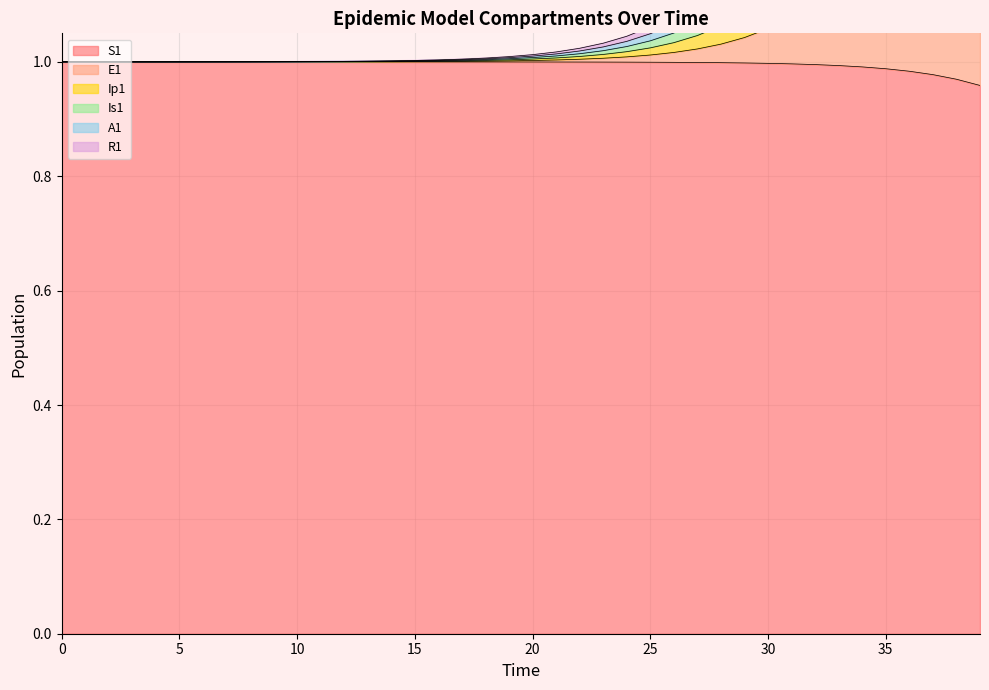

True or false: E1 has more than 2 points higher than both neighbors.

False